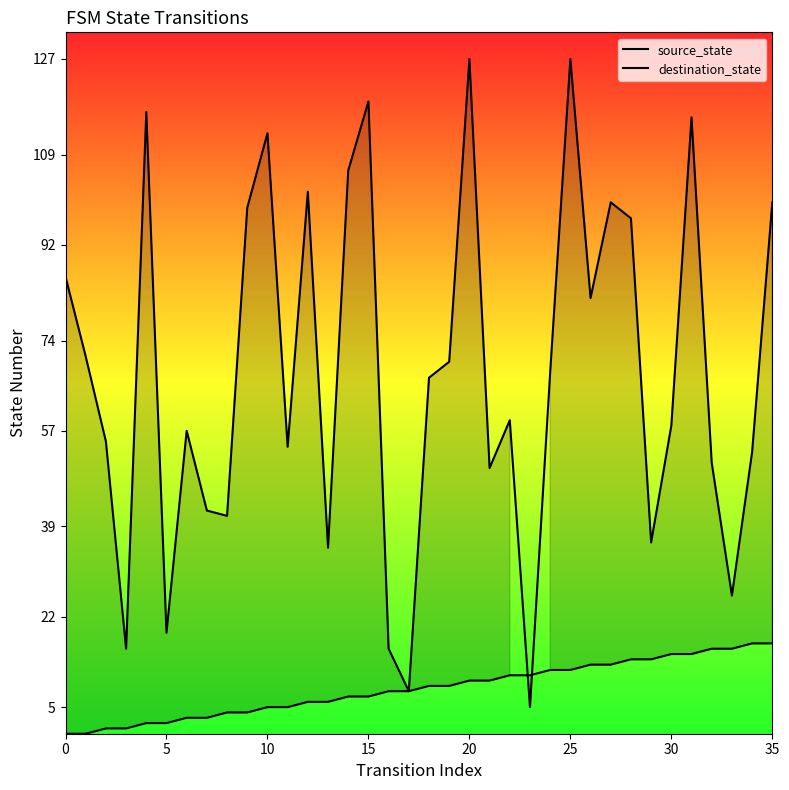

True or false: source_state and destination_state cross at least once.

True